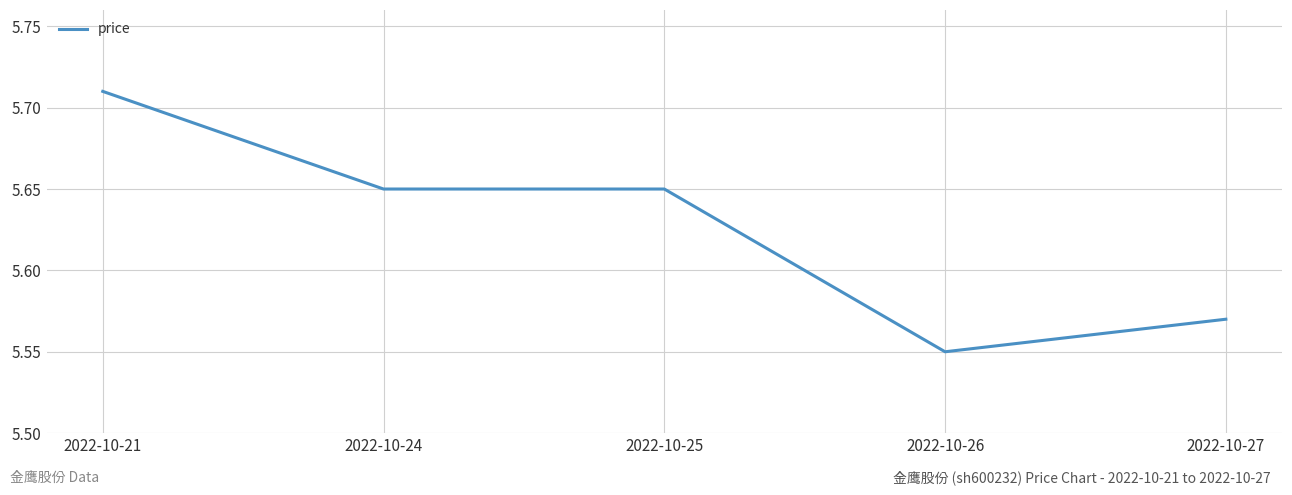

Where is the data nearest to the value 5?

2022-10-26